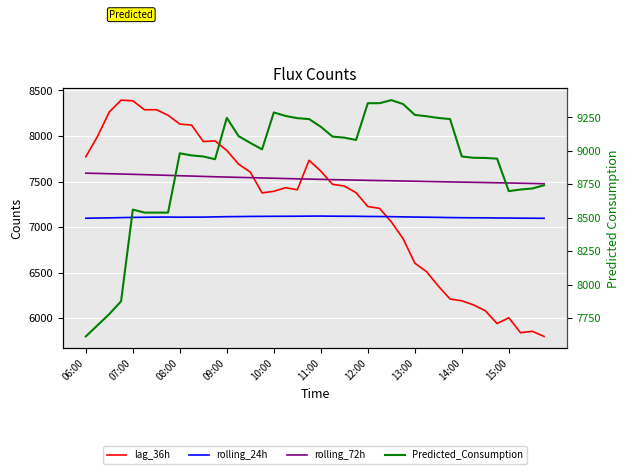

How many lines are shown in the chart?

4